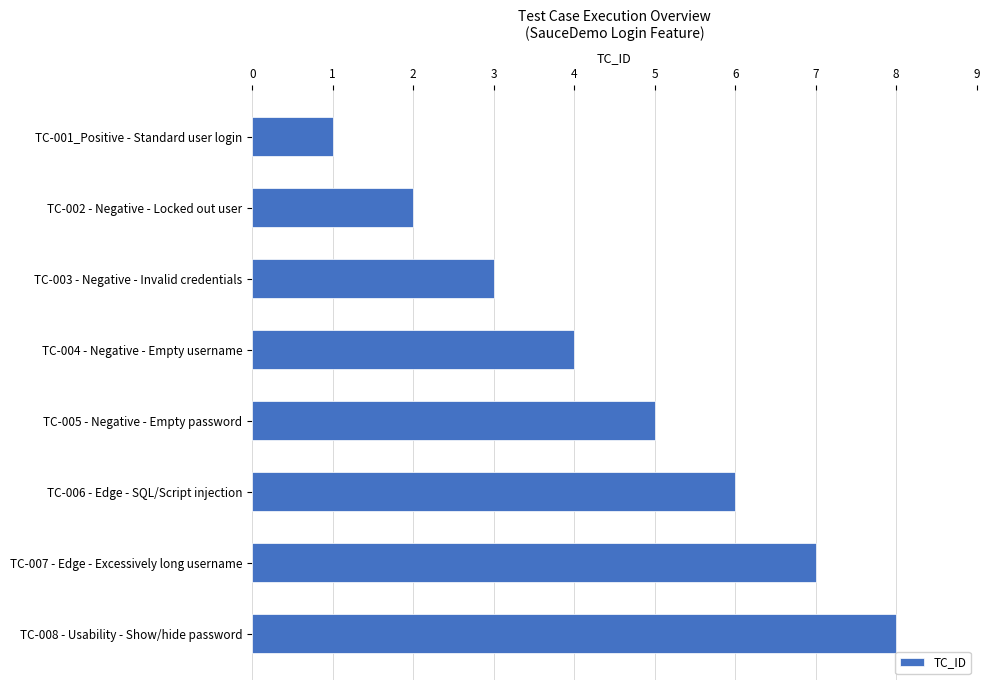

List the labels in order of value, smallest first.

TC-001_Positive - Standard user login, TC-002 - Negative - Locked out user, TC-003 - Negative - Invalid credentials, TC-004 - Negative - Empty username, TC-005 - Negative - Empty password, TC-006 - Edge - SQL/Script injection, TC-007 - Edge - Excessively long username, TC-008 - Usability - Show/hide password